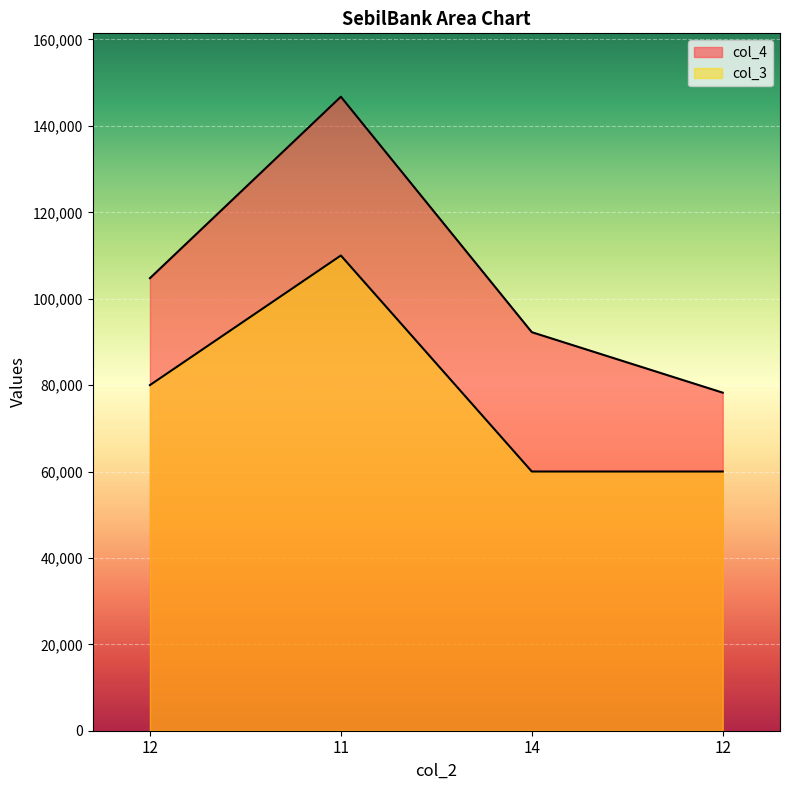

At which category does col_3 reach its first local peak?

11